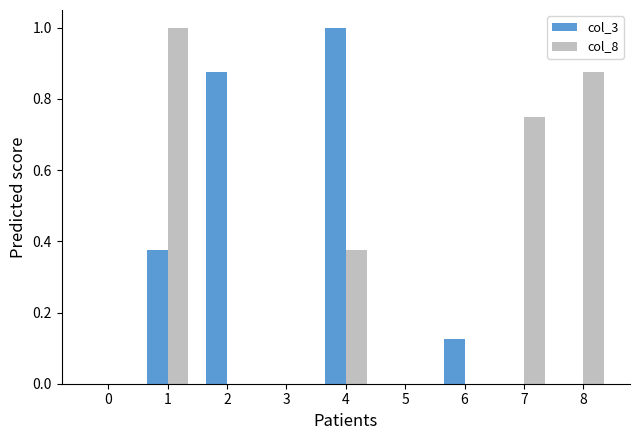

Between 1 and 7, which series saw the biggest shift?

col_3